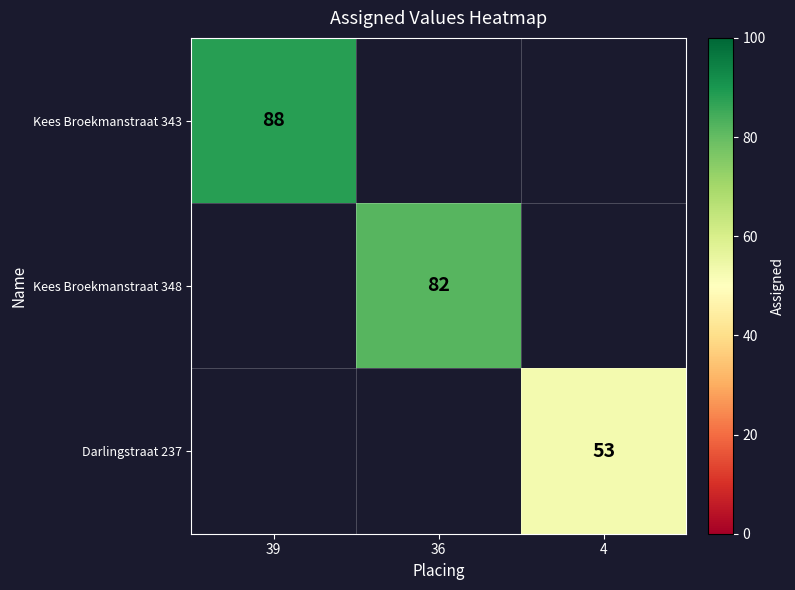

Count the number of categories in the chart.

3